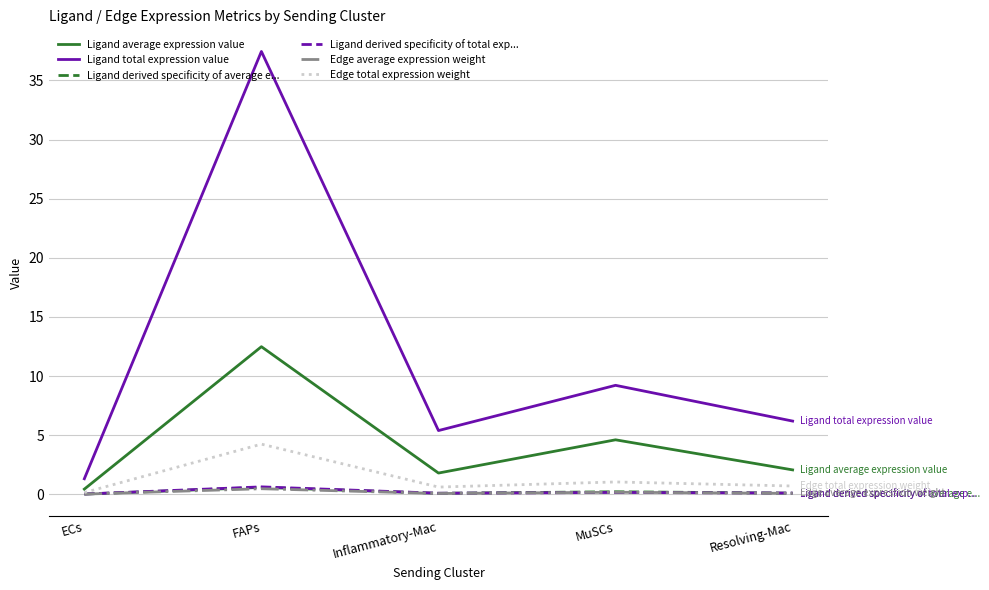

Which category has the highest value in the Ligand average expression value series?

FAPs